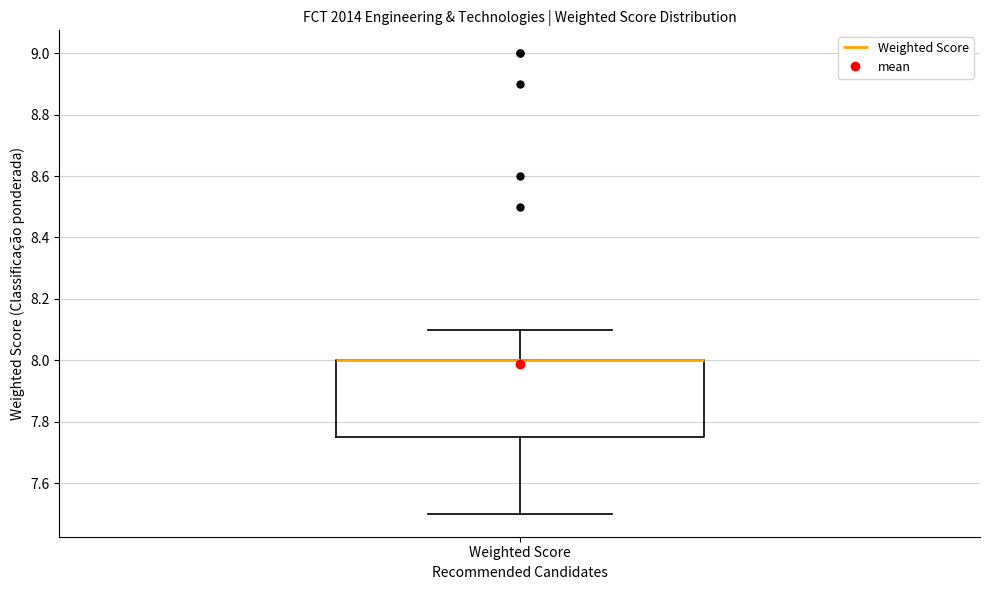

Read this box plot against the y-axis: the position of the median line, the range covered by the box, and the ends of both whiskers. The values are not printed on the chart, so give them approximately, as read against the axis.

median 8.00 (drawn on the box's upper edge), box 7.76 to 8.00, whiskers 7.50 to 8.10